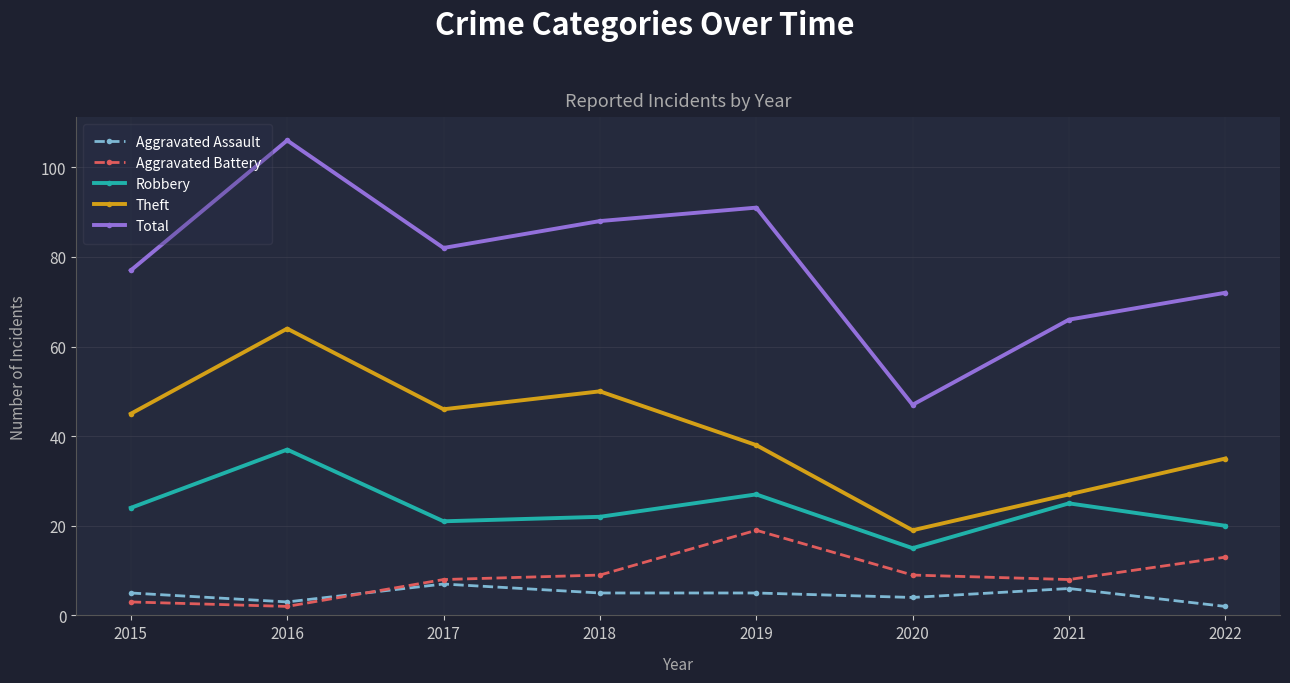

True or false: Theft and Robbery cross at least once.

False